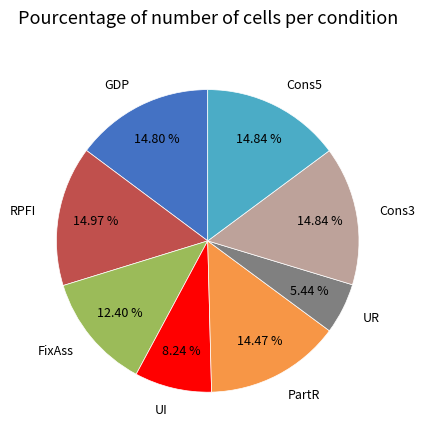

What portion of the pie excludes UR?

94.6%